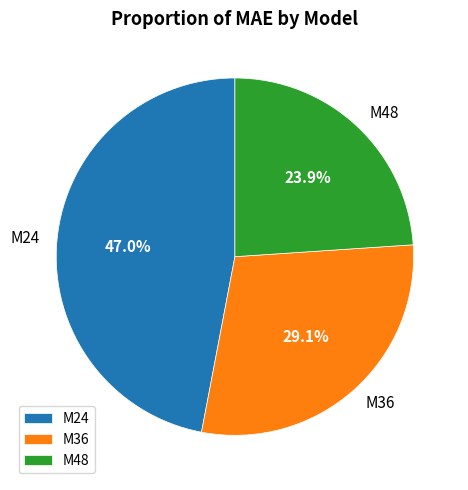

Which has a higher value, M36 or M48?

M36